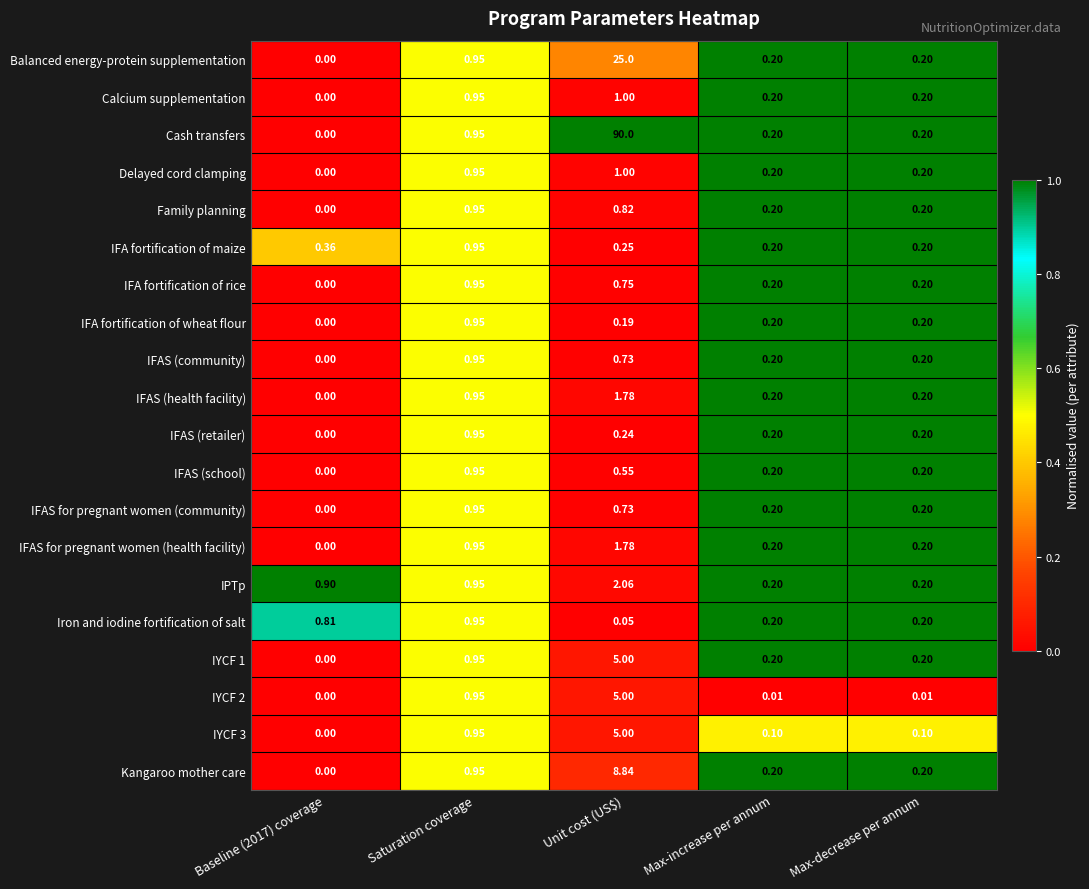

Between Baseline (2017) coverage and Max-decrease per annum, which series saw the biggest shift?

IPTp